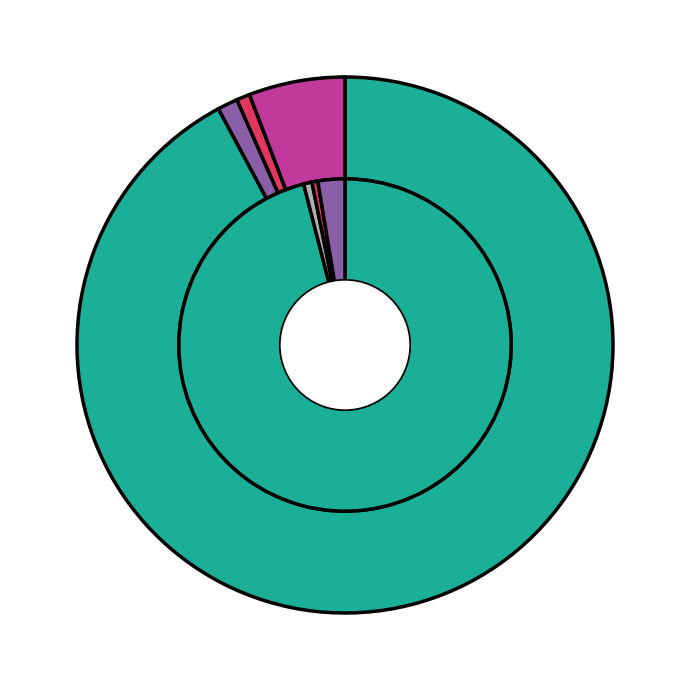

What is the difference between the highest and lowest values at Statewide Total?

336430